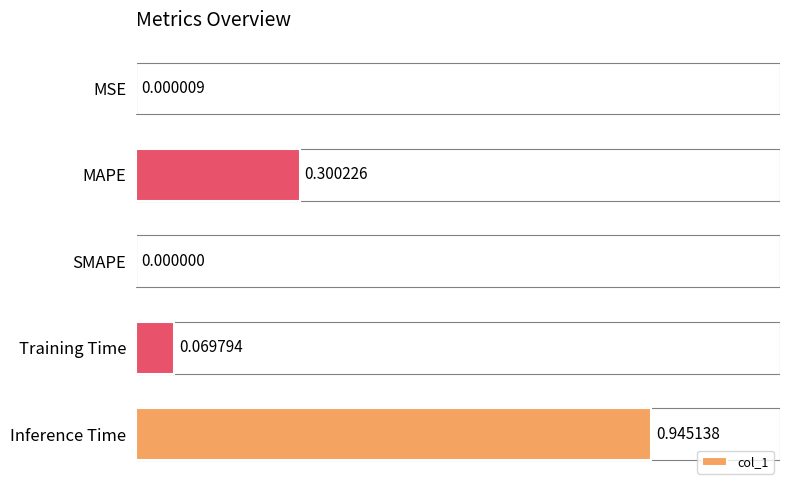

At which label is the value closest to 0?

SMAPE